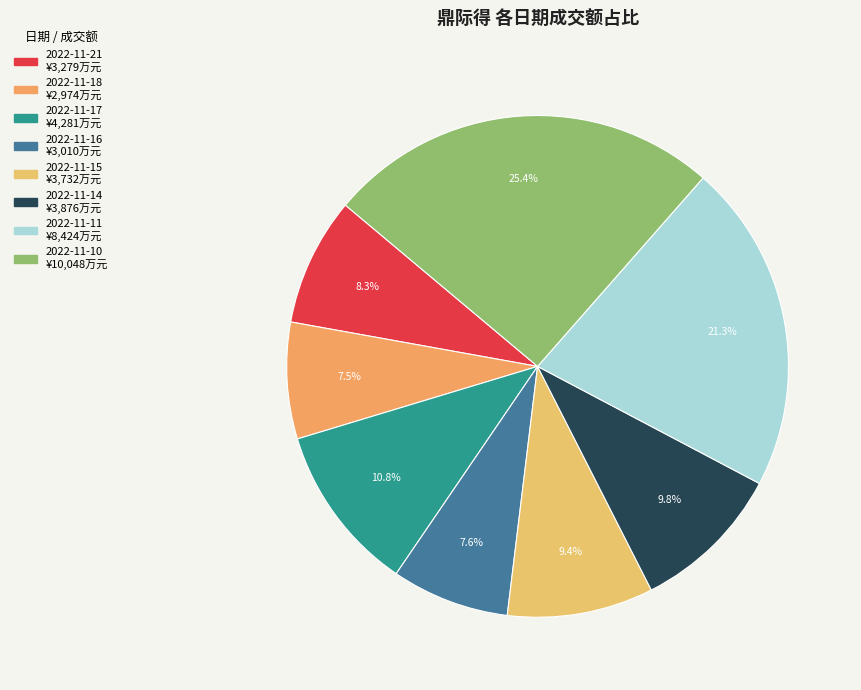

The 2022-11-14 slice represents 10% of the pie. True or false?

True